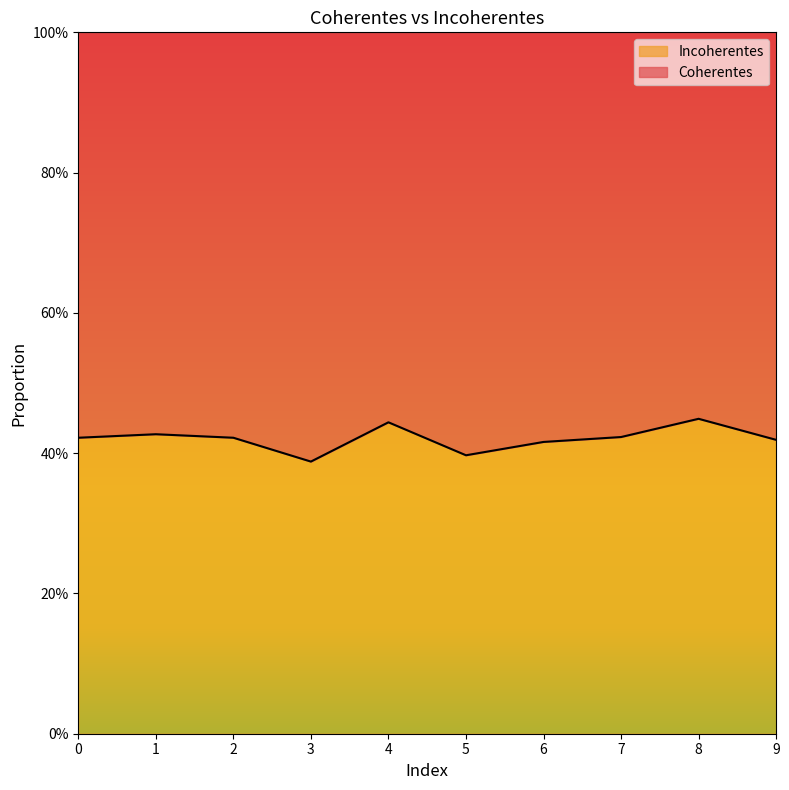

Reading left to right, list all the values displayed in this chart.

0=0.4	1=0.4	2=0.4	3=0.4	4=0.4	5=0.4	6=0.4	7=0.4	8=0.4	9=0.4